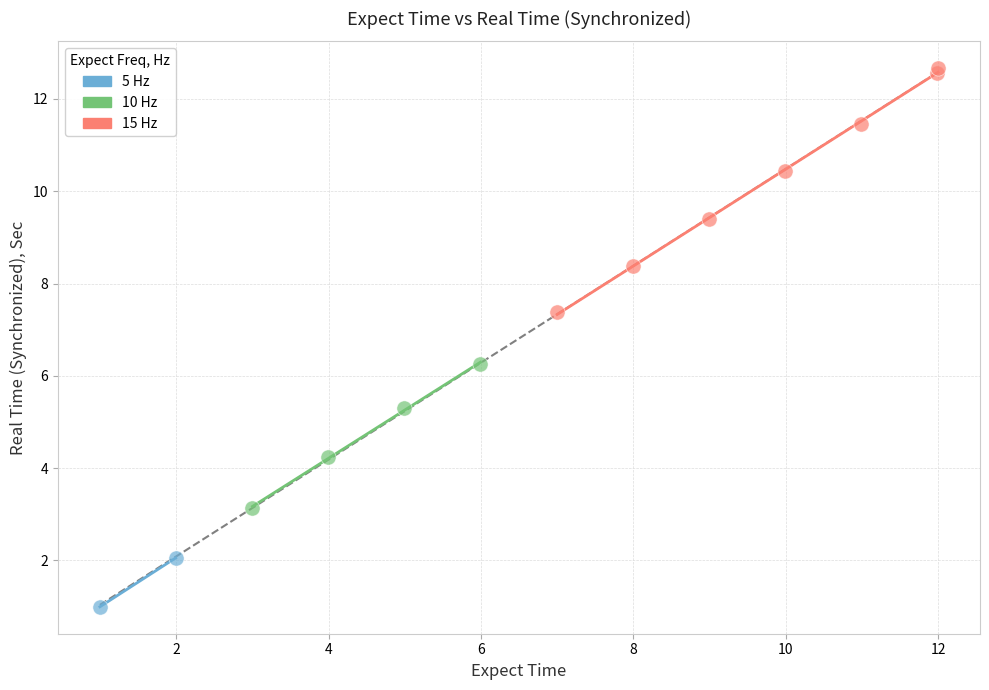

Which series reaches the minimum Y coordinate?

5 Hz